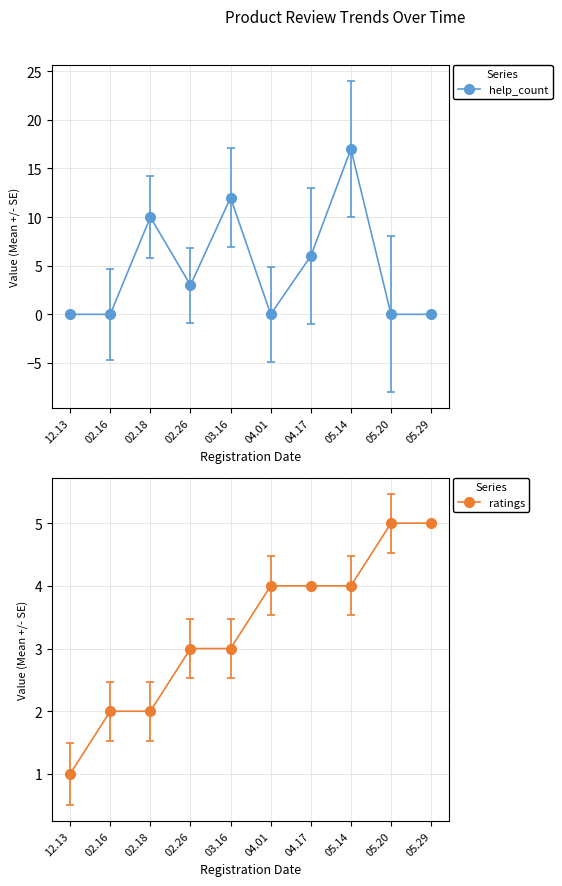

Count the number of data series in this chart.

2